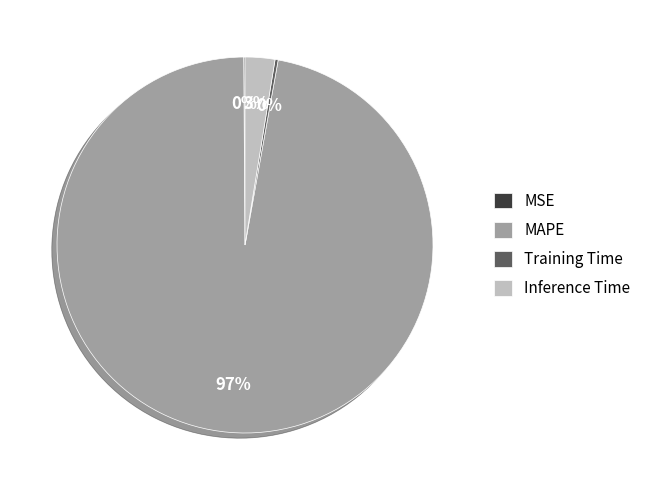

To the nearest percent, what portion does Inference Time represent?

3%